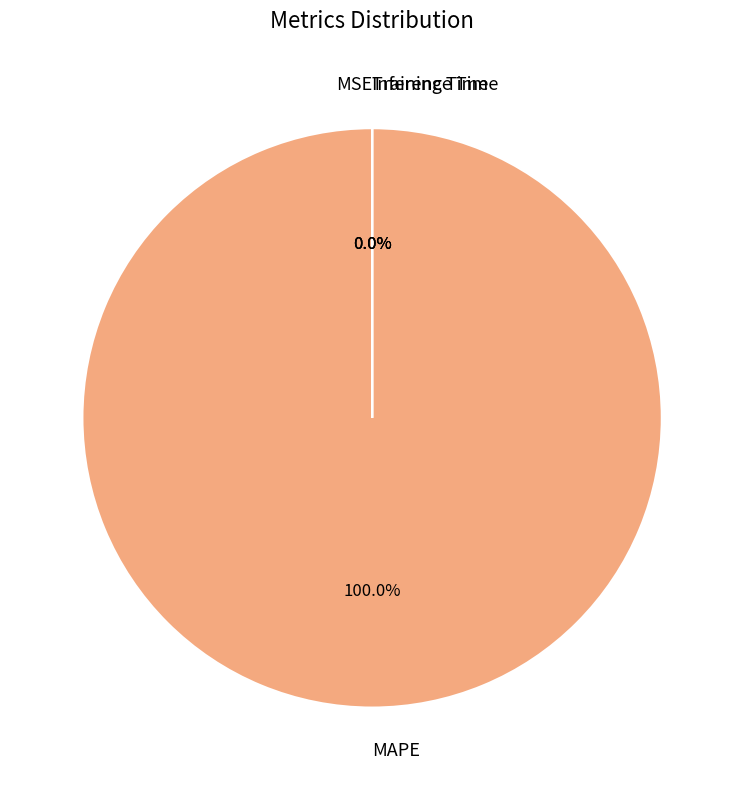

To the nearest percent, what is the average slice percentage?

25%